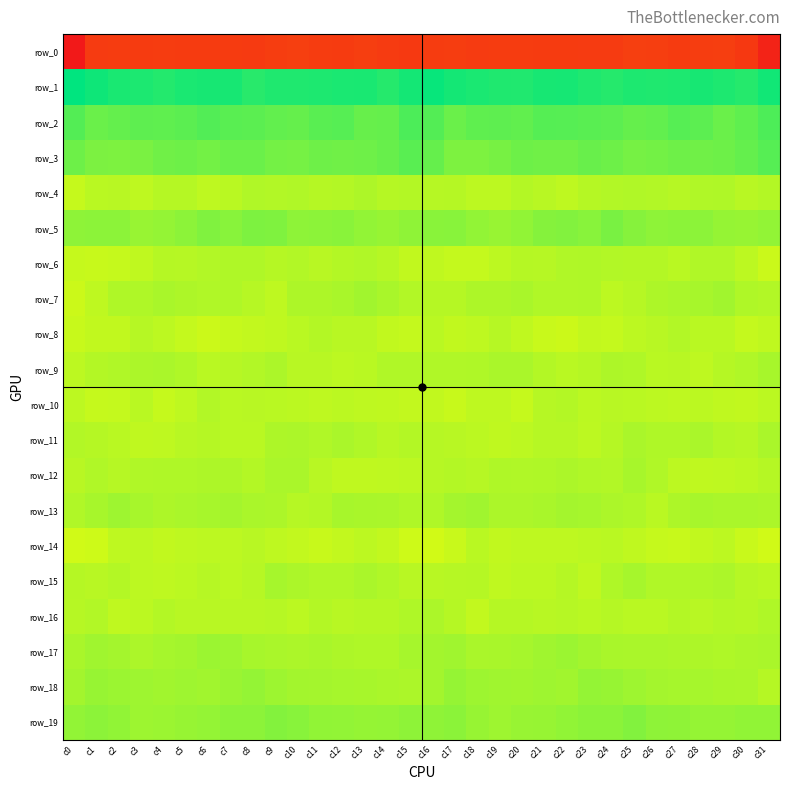

Reading left to right, transcribe all the data shown in this chart.

row_0: c0=-223.8	c1=-192.3	c2=-191.1	c3=-191.7	c4=-191.2	c5=-191.6	c6=-192.1	c7=-191.9	c8=-192.8	c9=-190.0	c10=-188.5	c11=-191.5	c12=-191.6	c13=-189.2	c14=-192.1	c15=-193.5	c16=-190.9	c17=-190.1	c18=-192.3	c19=-191.3	c20=-191.4	c21=-191.9	c22=-191.8	c23=-192.4	c24=-192.4	c25=-188.6	c26=-189.8	c27=-192.1	c28=-190.4	c29=-189.3	c30=-194.9	c31=-214.8
row_1: c0=61.1	c1=55.1	c2=51.4	c3=50.3	c4=47.4	c5=51.0	c6=52.0	c7=51.7	c8=45.9	c9=49.3	c10=49.3	c11=49.6	c12=50.9	c13=51.1	c14=47.0	c15=52.8	c16=57.9	c17=53.1	c18=50.8	c19=49.1	c20=48.3	c21=51.6	c22=52.7	c23=49.0	c24=46.9	c25=49.4	c26=49.2	c27=49.6	c28=51.8	c29=49.6	c30=46.9	c31=53.9
row_2: c0=29.4	c1=21.2	c2=23.5	c3=25.5	c4=25.4	c5=26.8	c6=30.0	c7=27.4	c8=26.8	c9=24.1	c10=22.9	c11=27.1	c12=28.4	c13=22.3	c14=22.9	c15=32.6	c16=29.6	c17=21.0	c18=25.2	c19=25.7	c20=24.8	c21=28.9	c22=28.8	c23=27.4	c24=26.2	c25=22.8	c26=23.9	c27=28.4	c28=26.4	c29=21.1	c30=25.5	c31=31.8
row_3: c0=20.3	c1=14.6	c2=13.9	c3=15.3	c4=18.9	c5=20.3	c6=18.2	c7=21.1	c8=21.3	c9=17.7	c10=17.0	c11=19.6	c12=18.9	c13=19.6	c14=22.4	c15=27.6	c16=23.2	c17=14.1	c18=14.3	c19=16.4	c20=20.0	c21=19.1	c22=19.1	c23=21.8	c24=20.2	c25=16.6	c26=17.9	c27=19.6	c28=18.8	c29=20.4	c30=23.7	c31=28.5
row_4: c0=-12.4	c1=-8.1	c2=-7.4	c3=-10.0	c4=-6.5	c5=-6.5	c6=-9.8	c7=-8.2	c8=-5.1	c9=-5.6	c10=-4.7	c11=-6.5	c12=-6.1	c13=-3.6	c14=-6.7	c15=-6.2	c16=-7.2	c17=-6.4	c18=-9.3	c19=-9.1	c20=-5.7	c21=-7.5	c22=-10.2	c23=-6.6	c24=-5.2	c25=-5.0	c26=-5.5	c27=-6.8	c28=-4.6	c29=-4.3	c30=-7.5	c31=-5.9
row_5: c0=8.0	c1=8.8	c2=8.7	c3=3.9	c4=5.9	c5=8.7	c6=13.0	c7=10.2	c8=14.1	c9=13.6	c10=8.2	c11=8.7	c12=9.5	c13=6.1	c14=4.4	c15=7.3	c16=9.6	c17=10.2	c18=6.2	c19=4.0	c20=6.6	c21=11.2	c22=12.3	c23=10.4	c24=15.6	c25=10.9	c26=7.8	c27=9.2	c28=8.6	c29=5.1	c30=4.5	c31=6.2
row_6: c0=-12.6	c1=-13.4	c2=-12.5	c3=-10.5	c4=-6.5	c5=-7.0	c6=-5.6	c7=-4.2	c8=-4.5	c9=-6.7	c10=-5.3	c11=-7.9	c12=-6.1	c13=-4.6	c14=-6.9	c15=-10.8	c16=-10.3	c17=-12.4	c18=-12.2	c19=-9.1	c20=-6.3	c21=-6.8	c22=-4.7	c23=-4.1	c24=-5.6	c25=-6.1	c26=-6.2	c27=-8.3	c28=-4.9	c29=-5.1	c30=-9.1	c31=-14.4
row_7: c0=-15.1	c1=-9.8	c2=-4.2	c3=-4.2	c4=-1.9	c5=-3.6	c6=-5.0	c7=-4.5	c8=-6.9	c9=-9.8	c10=-3.6	c11=-3.5	c12=-1.9	c13=0.9	c14=-2.1	c15=-5.5	c16=-6.4	c17=-6.6	c18=-3.9	c19=-3.5	c20=-1.9	c21=-4.8	c22=-4.8	c23=-4.5	c24=-9.6	c25=-7.0	c26=-3.8	c27=-2.8	c28=-1.3	c29=0.9	c30=-4.3	c31=-5.2
row_8: c0=-13.0	c1=-10.9	c2=-11.1	c3=-7.3	c4=-9.2	c5=-12.3	c6=-15.0	c7=-12.9	c8=-11.5	c9=-10.6	c10=-8.1	c11=-5.7	c12=-7.8	c13=-7.6	c14=-11.0	c15=-11.9	c16=-8.4	c17=-10.8	c18=-9.9	c19=-6.9	c20=-10.7	c21=-13.6	c22=-14.9	c23=-11.5	c24=-12.0	c25=-9.5	c26=-7.6	c27=-5.7	c28=-8.4	c29=-8.2	c30=-12.3	c31=-10.6
row_9: c0=-9.4	c1=-6.0	c2=-5.1	c3=-3.4	c4=-2.7	c5=-4.1	c6=-8.3	c7=-7.2	c8=-5.2	c9=-3.1	c10=-7.5	c11=-7.6	c12=-9.3	c13=-8.1	c14=-5.1	c15=-4.9	c16=-5.1	c17=-5.0	c18=-4.5	c19=-2.9	c20=-2.5	c21=-6.2	c22=-8.0	c23=-6.7	c24=-3.8	c25=-4.6	c26=-8.5	c27=-7.6	c28=-9.9	c29=-6.4	c30=-4.6	c31=-1.7
row_10: c0=-9.4	c1=-12.5	c2=-12.2	c3=-8.4	c4=-12.6	c5=-9.9	c6=-5.2	c7=-8.3	c8=-7.8	c9=-8.0	c10=-8.6	c11=-9.7	c12=-8.7	c13=-10.0	c14=-10.6	c15=-11.3	c16=-11.2	c17=-13.4	c18=-9.9	c19=-9.7	c20=-12.9	c21=-7.1	c22=-6.0	c23=-8.8	c24=-7.5	c25=-8.1	c26=-9.2	c27=-9.7	c28=-8.8	c29=-10.3	c30=-10.9	c31=-8.8
row_11: c0=-5.5	c1=-6.7	c2=-8.1	c3=-10.3	c4=-10.1	c5=-7.8	c6=-6.4	c7=-8.4	c8=-8.3	c9=-3.7	c10=-3.5	c11=-5.1	c12=-2.8	c13=-4.8	c14=-7.5	c15=-5.9	c16=-6.8	c17=-7.4	c18=-8.9	c19=-10.3	c20=-9.4	c21=-6.8	c22=-6.9	c23=-9.3	c24=-6.5	c25=-2.7	c26=-4.5	c27=-4.4	c28=-2.8	c29=-6.2	c30=-7.0	c31=-2.9
row_12: c0=-7.8	c1=-4.8	c2=-7.3	c3=-5.1	c4=-4.3	c5=-4.5	c6=-3.5	c7=-3.5	c8=-6.1	c9=-2.5	c10=-2.5	c11=-7.9	c12=-10.3	c13=-10.2	c14=-9.6	c15=-9.0	c16=-7.3	c17=-5.9	c18=-7.2	c19=-4.1	c20=-4.8	c21=-4.1	c22=-3.0	c23=-4.6	c24=-5.2	c25=-1.5	c26=-4.6	c27=-9.2	c28=-10.4	c29=-9.9	c30=-8.8	c31=-6.4
row_13: c0=-4.9	c1=-1.3	c2=1.6	c3=-1.8	c4=-3.6	c5=-2.4	c6=-1.3	c7=-0.6	c8=-2.7	c9=-3.1	c10=-7.0	c11=-6.1	c12=-1.5	c13=-2.2	c14=-2.8	c15=-4.4	c16=-4.4	c17=-0.3	c18=1.4	c19=-3.4	c20=-3.0	c21=-2.3	c22=-0.7	c23=-1.0	c24=-3.0	c25=-4.4	c26=-7.9	c27=-4.0	c28=-1.4	c29=-2.7	c30=-2.8	c31=-3.3
row_14: c0=-16.8	c1=-15.7	c2=-9.7	c3=-9.5	c4=-10.9	c5=-9.8	c6=-9.6	c7=-9.4	c8=-7.5	c9=-10.1	c10=-11.8	c11=-13.2	c12=-11.8	c13=-9.1	c14=-11.5	c15=-15.5	c16=-17.2	c17=-13.7	c18=-8.3	c19=-10.9	c20=-9.7	c21=-10.1	c22=-9.6	c23=-8.5	c24=-8.3	c25=-10.7	c26=-12.7	c27=-13.1	c28=-10.8	c29=-9.2	c30=-13.7	c31=-16.6
row_15: c0=-6.5	c1=-7.8	c2=-6.1	c3=-9.1	c4=-9.7	c5=-8.8	c6=-7.1	c7=-8.9	c8=-7.3	c9=-0.7	c10=-3.2	c11=-4.9	c12=-5.0	c13=-2.9	c14=-5.1	c15=-7.7	c16=-7.6	c17=-7.1	c18=-6.7	c19=-10.2	c20=-9.0	c21=-8.7	c22=-6.6	c23=-10.2	c24=-4.4	c25=-0.7	c26=-4.7	c27=-4.8	c28=-4.4	c29=-3.0	c30=-6.9	c31=-8.3
row_16: c0=-7.1	c1=-5.6	c2=-10.5	c3=-8.8	c4=-5.8	c5=-7.5	c6=-7.4	c7=-7.5	c8=-7.7	c9=-6.8	c10=-8.8	c11=-5.9	c12=-7.6	c13=-6.3	c14=-6.4	c15=-4.5	c16=-3.2	c17=-6.6	c18=-11.6	c19=-6.8	c20=-6.8	c21=-7.5	c22=-7.2	c23=-8.4	c24=-6.7	c25=-8.0	c26=-8.0	c27=-6.2	c28=-7.5	c29=-5.9	c30=-6.3	c31=-4.2
row_17: c0=-2.3	c1=1.4	c2=-0.6	c3=-3.1	c4=-0.8	c5=0.1	c6=2.8	c7=1.6	c8=-1.6	c9=-2.7	c10=-3.0	c11=-2.3	c12=-3.6	c13=-4.1	c14=-4.1	c15=-1.2	c16=0.4	c17=1.5	c18=-2.5	c19=-2.2	c20=-1.0	c21=1.5	c22=2.8	c23=0.1	c24=-2.0	c25=-2.9	c26=-2.7	c27=-3.0	c28=-3.9	c29=-4.1	c30=-3.0	c31=-2.7
row_18: c0=-0.0	c1=4.9	c2=3.1	c3=1.6	c4=0.8	c5=1.6	c6=0.7	c7=3.5	c8=5.6	c9=2.5	c10=0.2	c11=-0.6	c12=-0.9	c13=-1.5	c14=-2.7	c15=-3.3	c16=0.2	c17=5.1	c18=2.1	c19=1.3	c20=0.6	c21=1.7	c22=0.7	c23=5.8	c24=4.3	c25=2.0	c26=-0.7	c27=-0.9	c28=-1.1	c29=-1.9	c30=-2.6	c31=-6.4
row_19: c0=6.5	c1=8.5	c2=6.8	c3=2.3	c4=2.6	c5=4.7	c6=5.4	c7=8.6	c8=8.4	c9=11.9	c10=10.0	c11=6.9	c12=6.2	c13=5.0	c14=5.9	c15=8.2	c16=7.2	c17=8.8	c18=4.9	c19=1.7	c20=3.9	c21=4.5	c22=6.8	c23=8.9	c24=9.2	c25=12.3	c26=7.8	c27=7.4	c28=5.1	c29=5.2	c30=7.0	c31=7.1